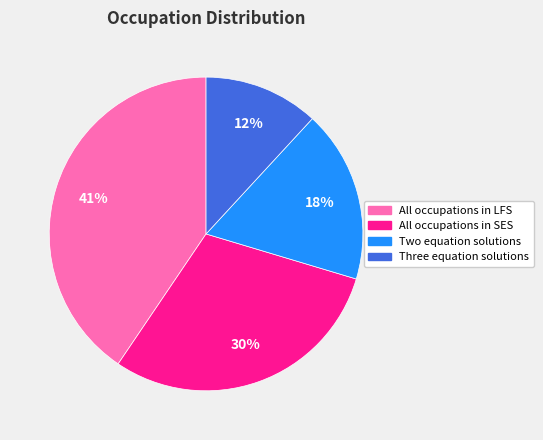

Rank the categories by value from lowest to highest.

Three equation solutions, Two equation solutions, All occupations in SES, All occupations in LFS